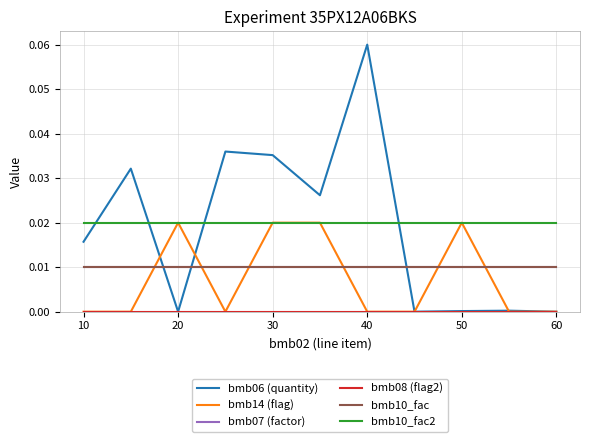

At which label does bmb06 (quantity) reach its minimum?

20